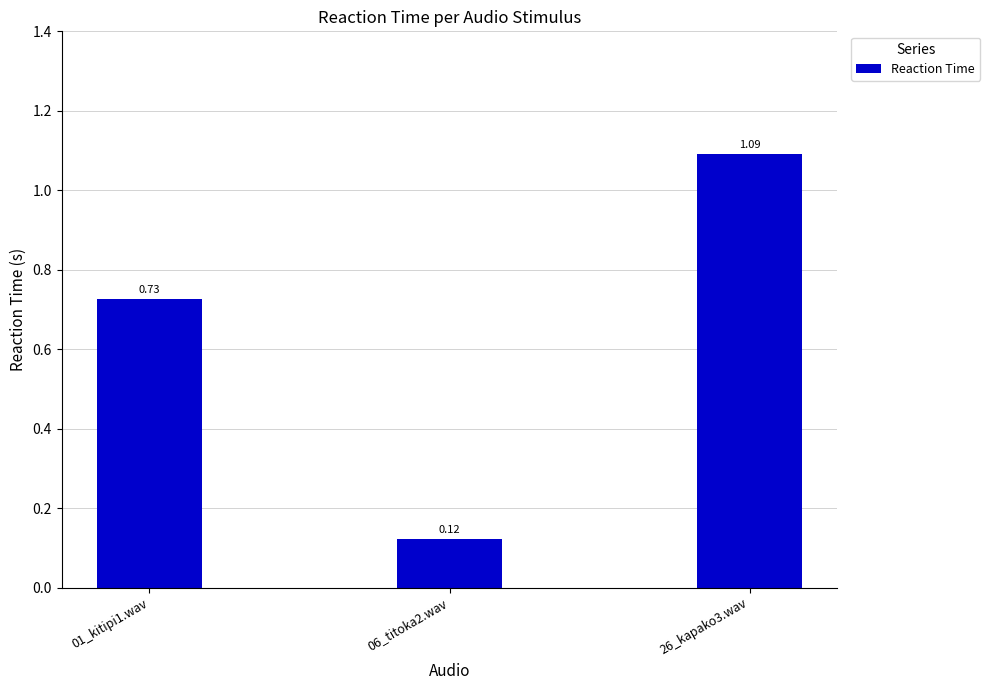

What is the average value?

0.6